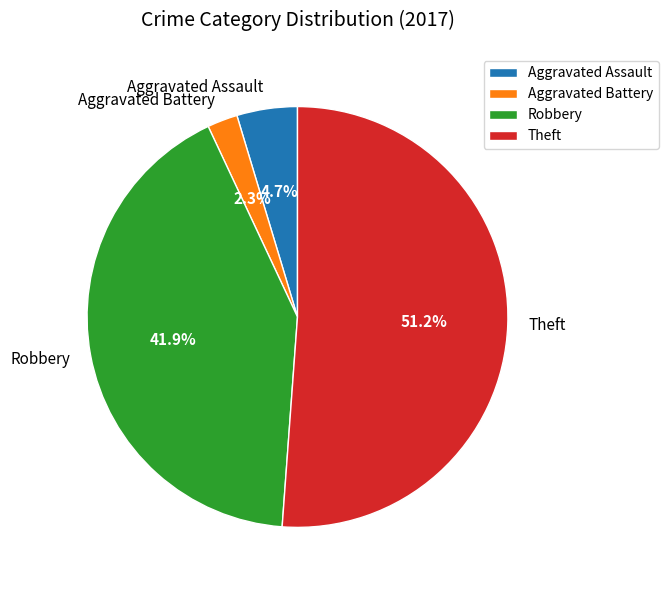

To the nearest percent, what is the difference between the largest and smallest slice percentages?

49%